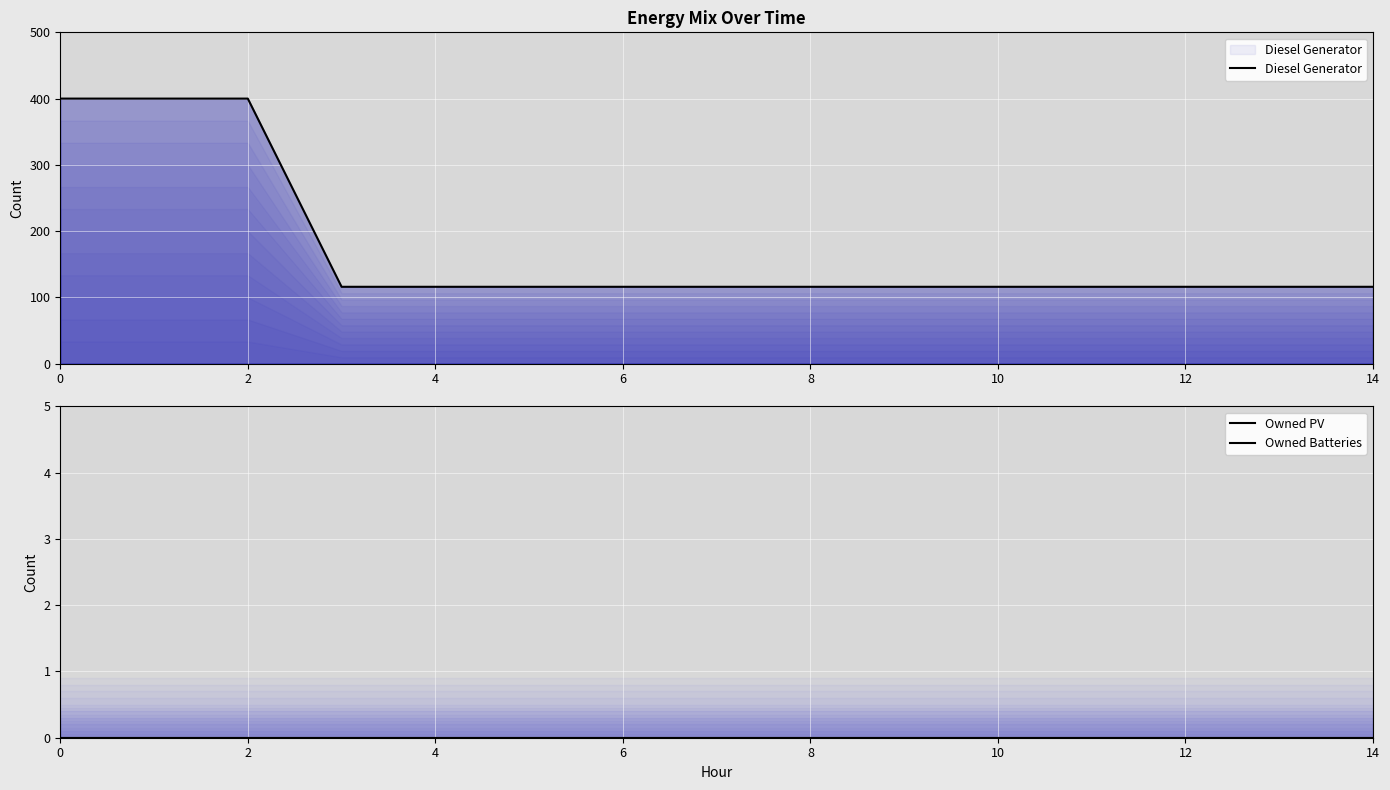

What are all the series names shown in the legend?

Diesel Generator, Owned PV, Owned Batteries